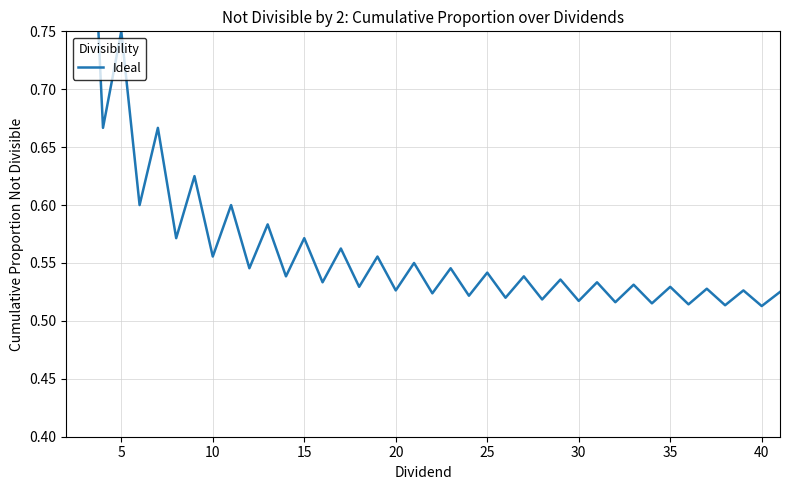

What is the smallest value displayed?

0.5